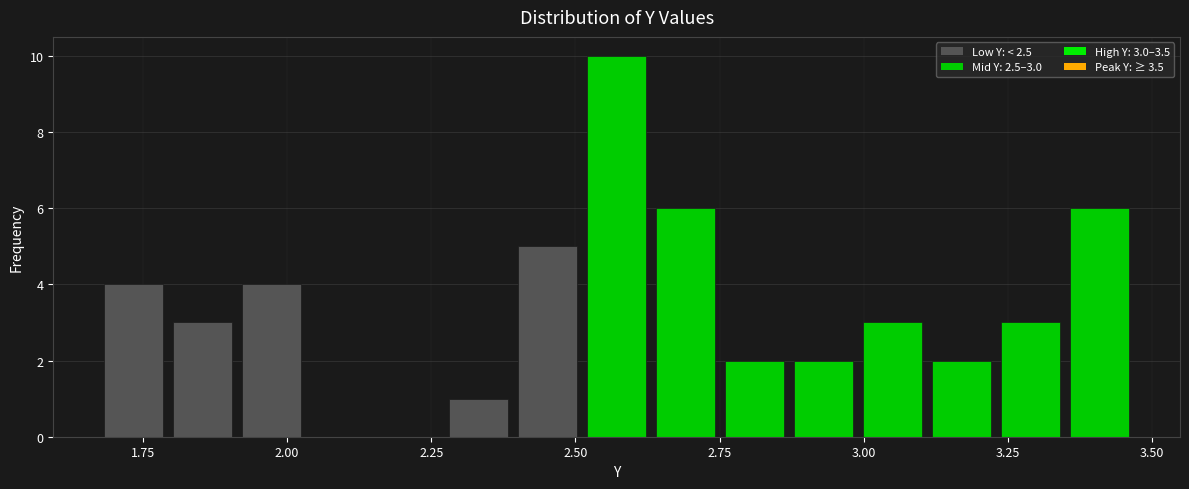

Around what value on the x-axis is the tallest bar? Give the approximate position of its centre, as read against the axis.

2.55